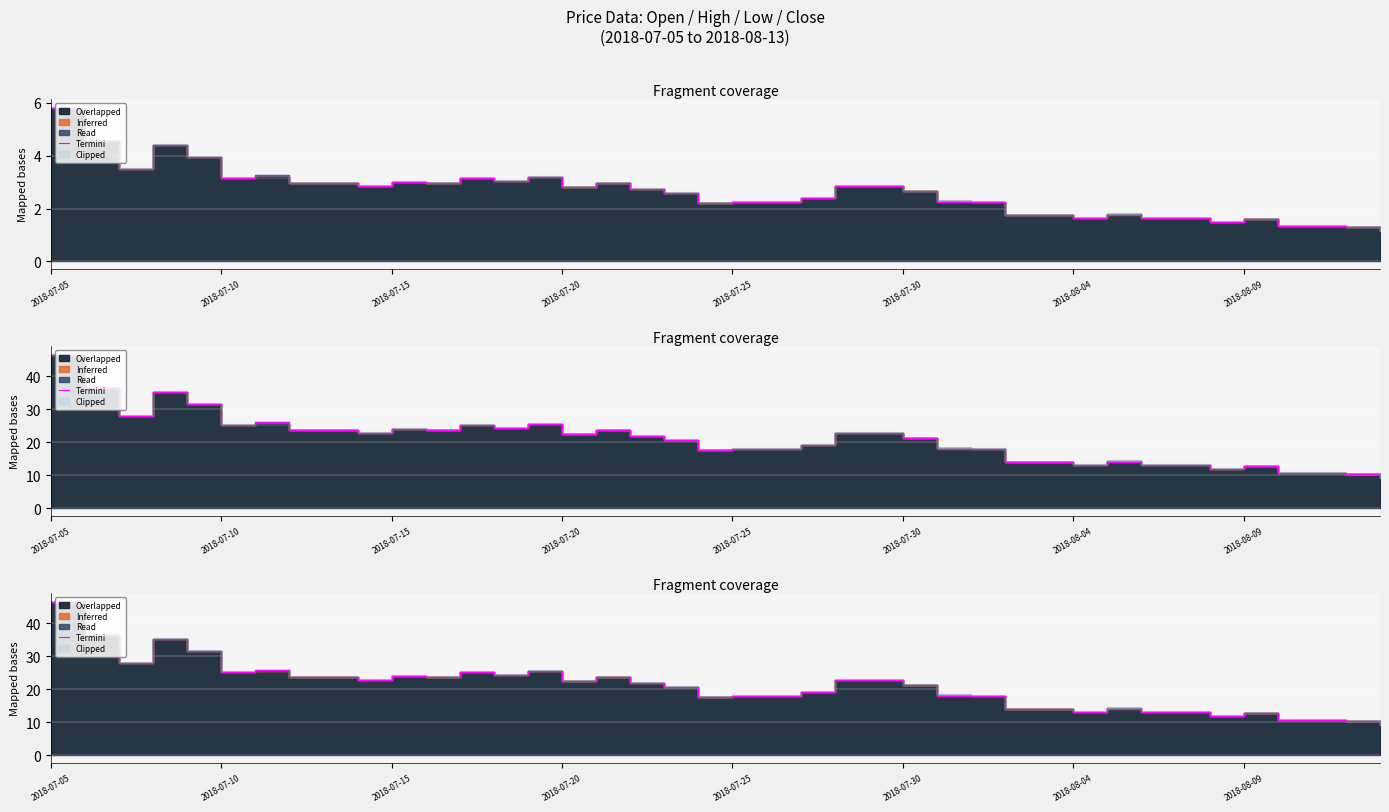

What is the change in value from 2018-07-20 to 18?

-14.4